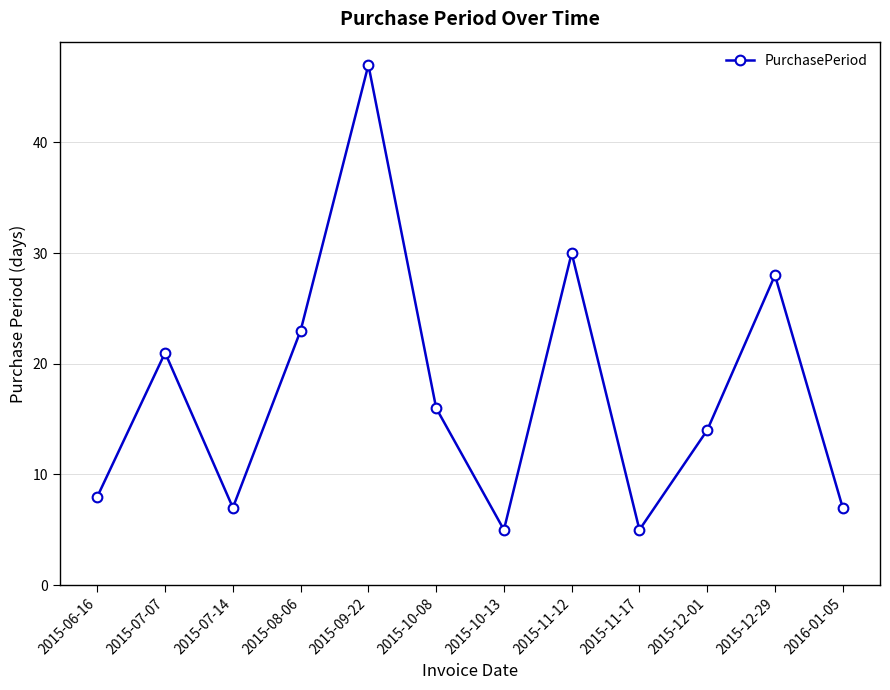

What is the label of the 12th point from the left?

2016-01-05